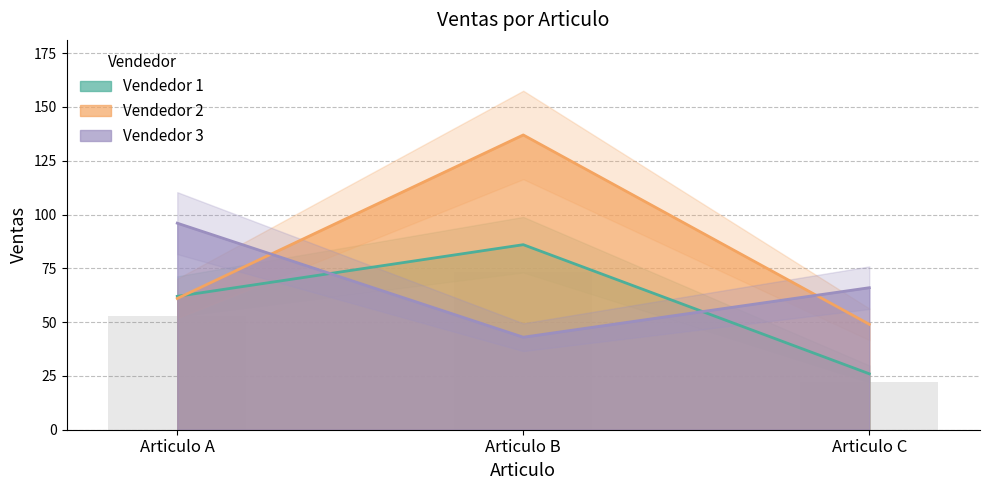

What is the sum of all Vendedor 1 values?

147.9